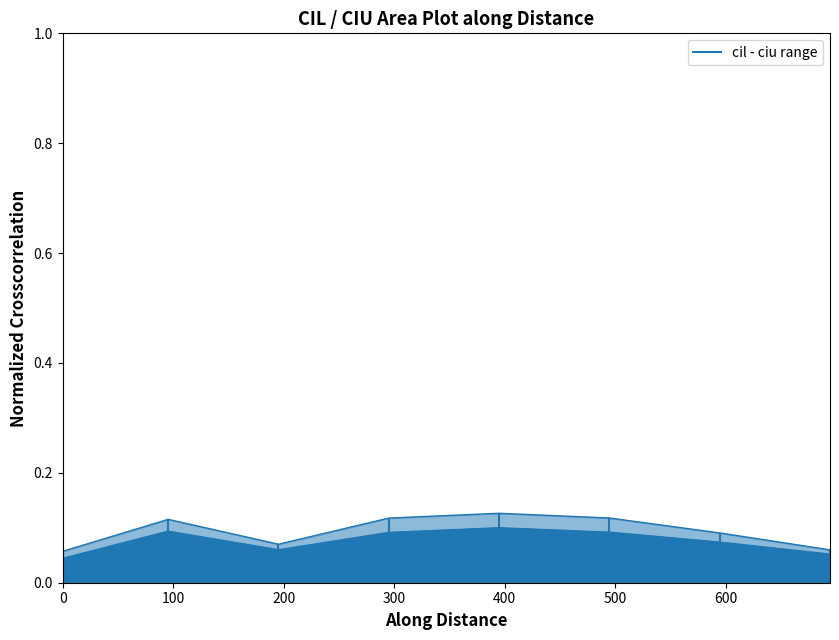

What is the highest value of the ciu series?

0.1